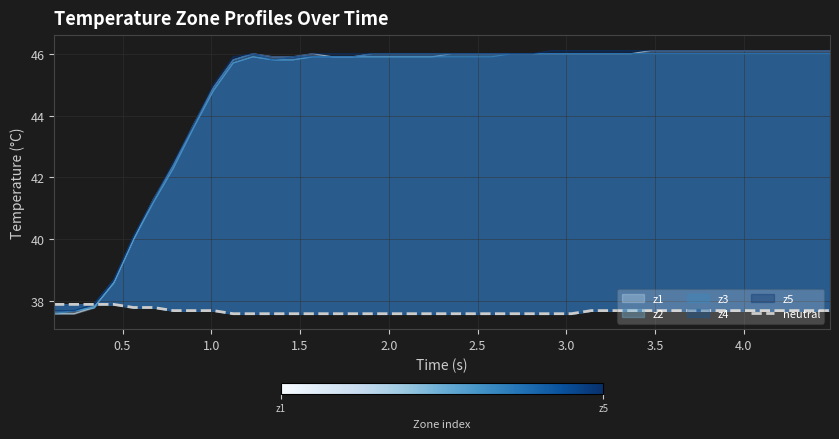

What is the difference between the second highest and minimum values?

0.3